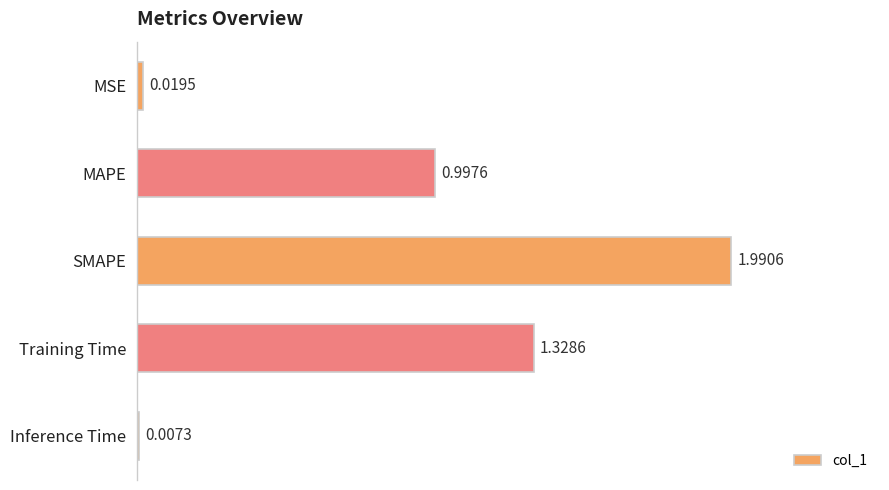

Which has a higher value, Training Time or Inference Time?

Training Time